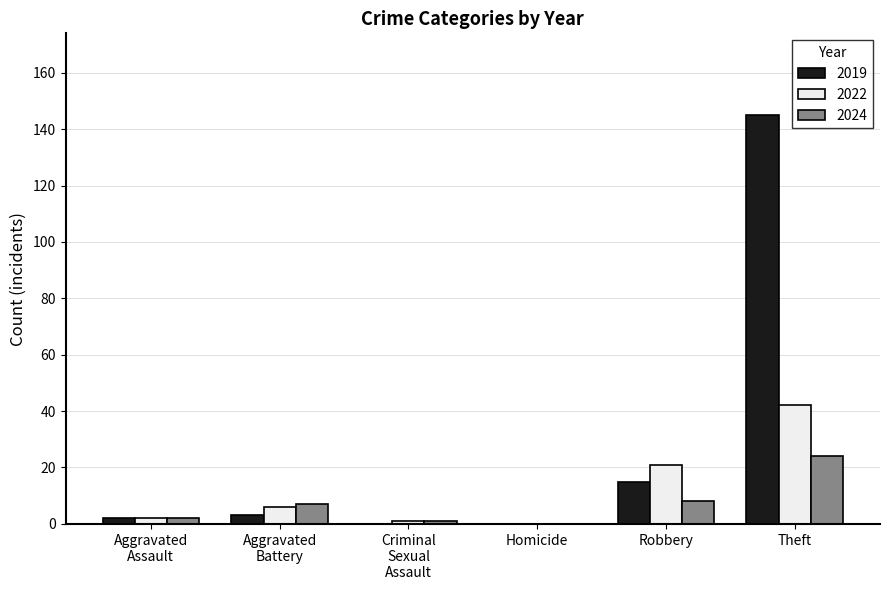

What is the sum of all 2019 values?

165